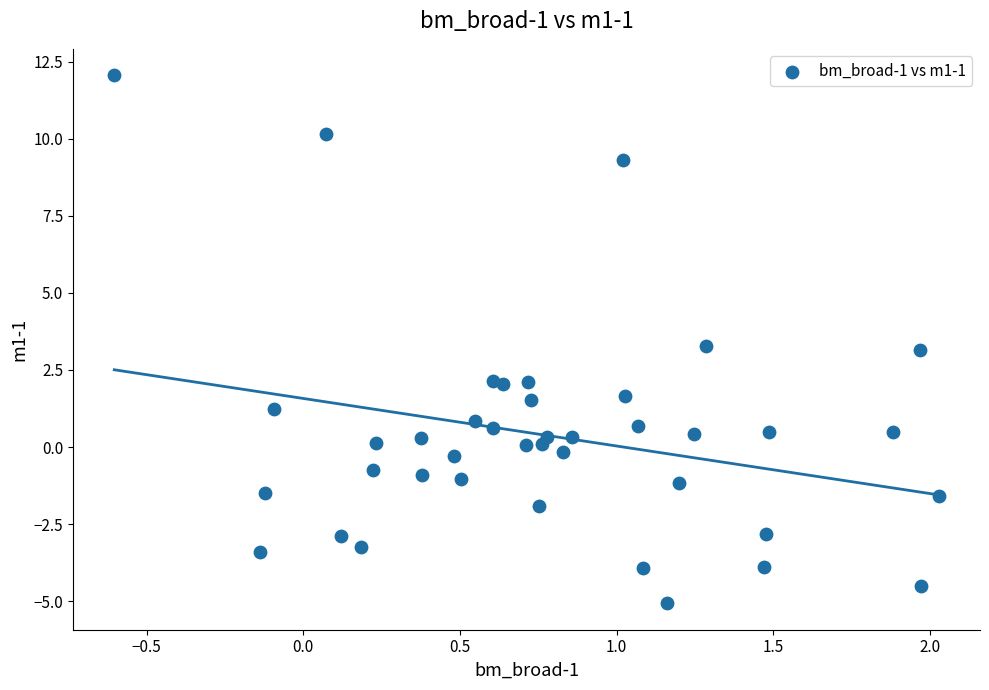

What is the range of Y values (max minus min)?

17.1